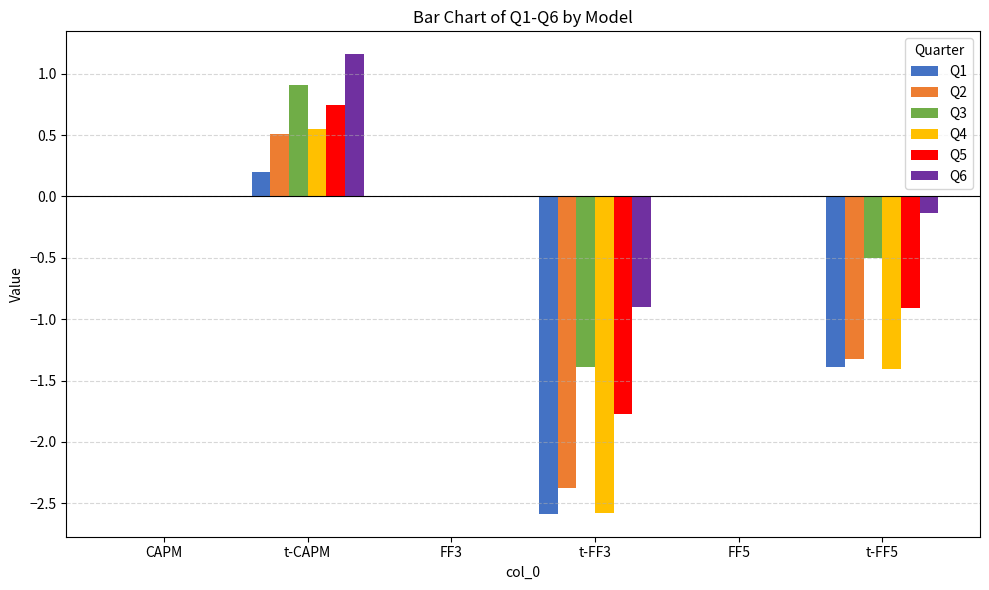

Which series changed the most between CAPM and t-FF5?

Q4